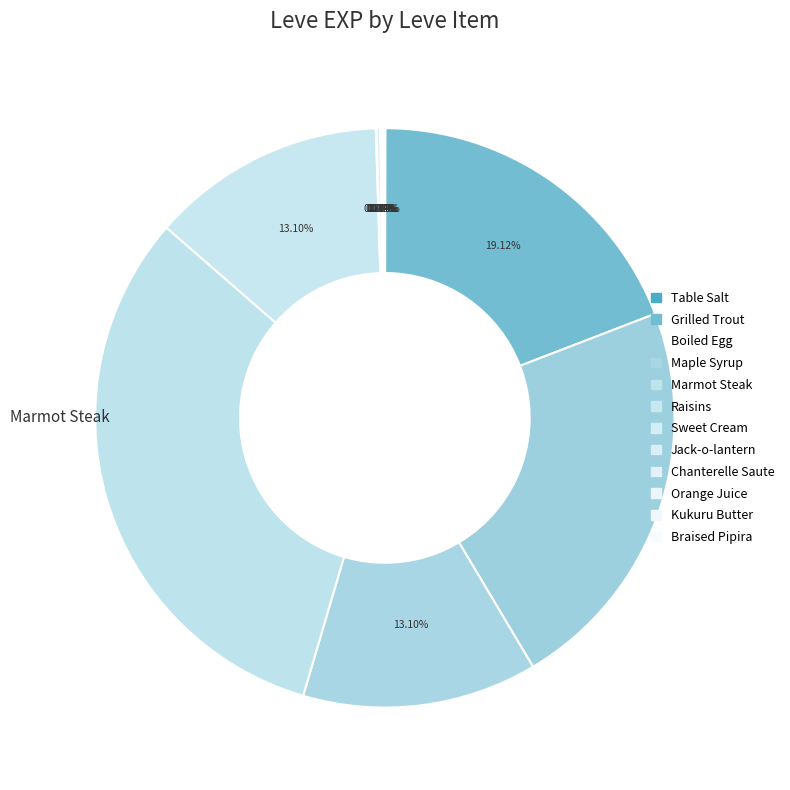

To the nearest percent, what is the difference between the Grilled Trout and Table Salt slice percentages?

19%